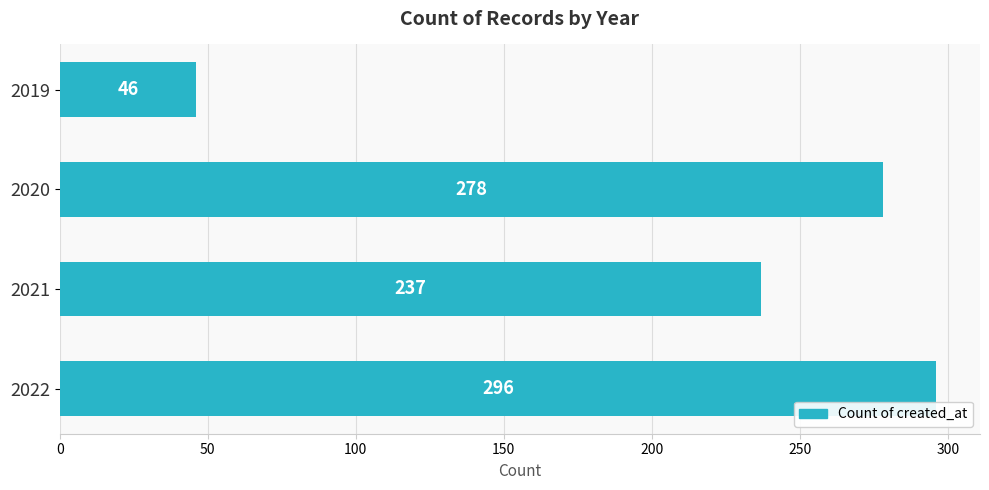

Is it true that the value at 2019 is 70?

False